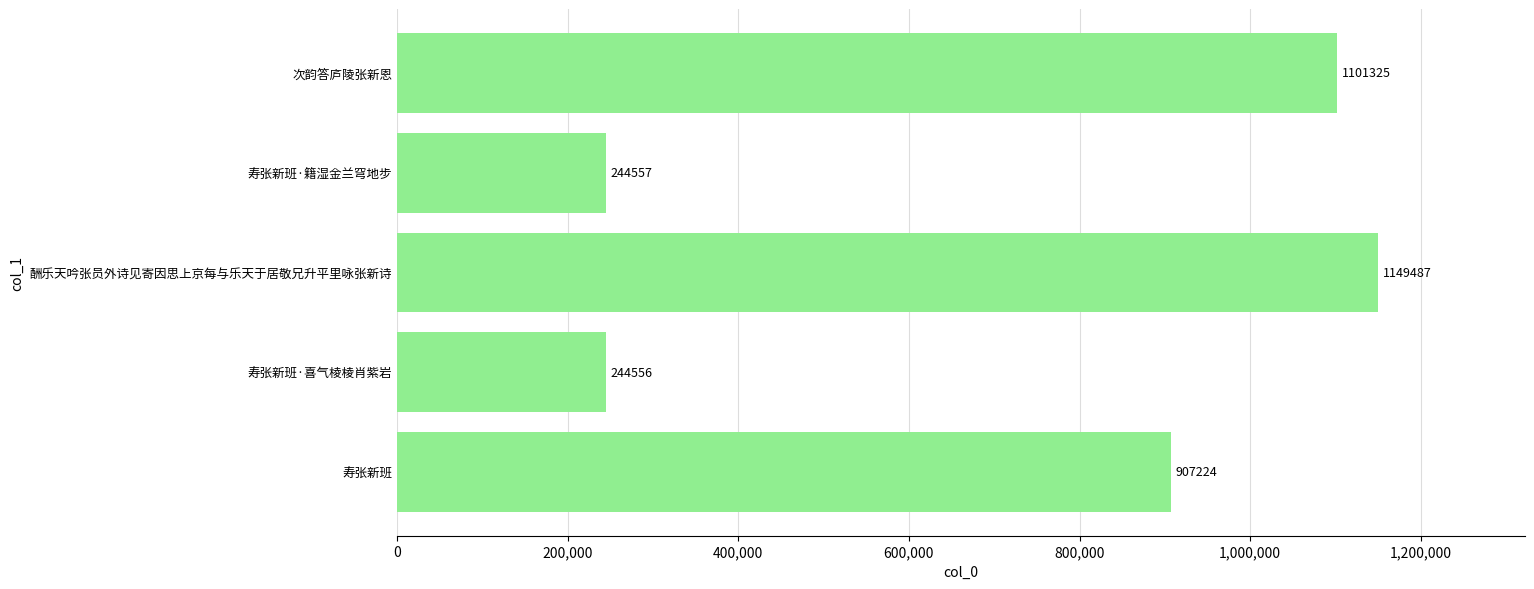

Reading bottom to top, transcribe all the data shown in this chart.

907224	244556	1149487	244557	1101325